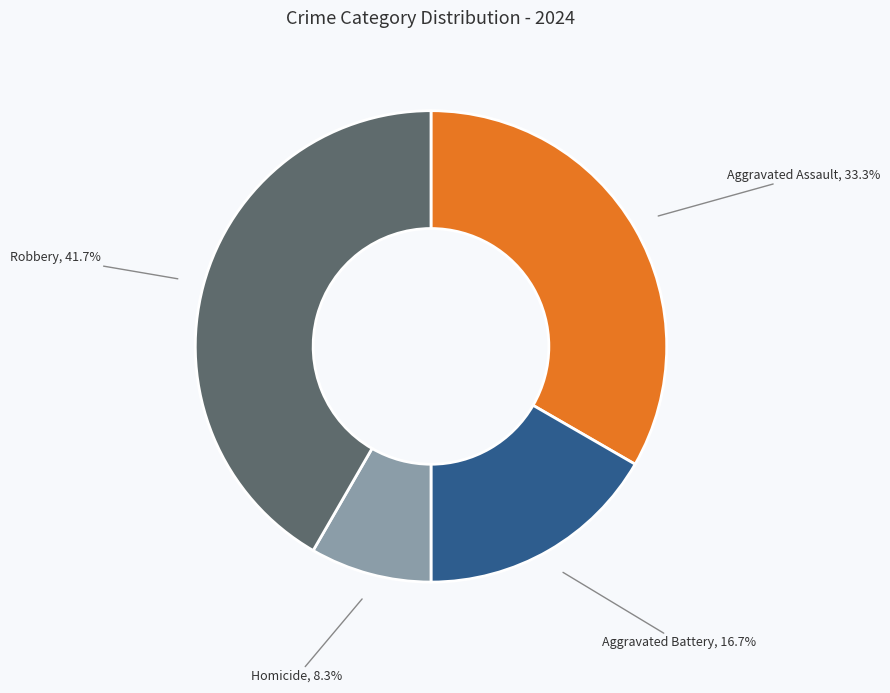

Is there any slice that represents more than half of the pie?

No